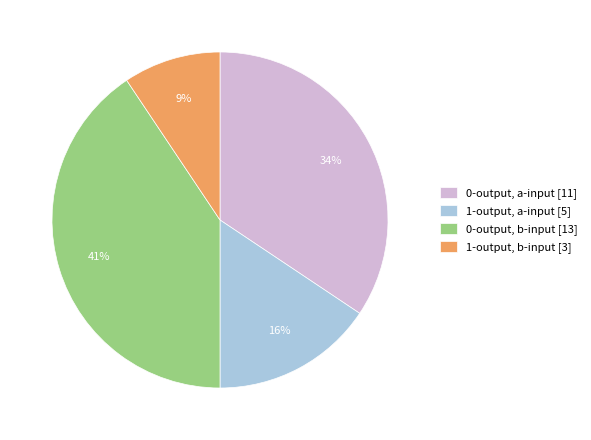

Count the number of slices in the pie.

4